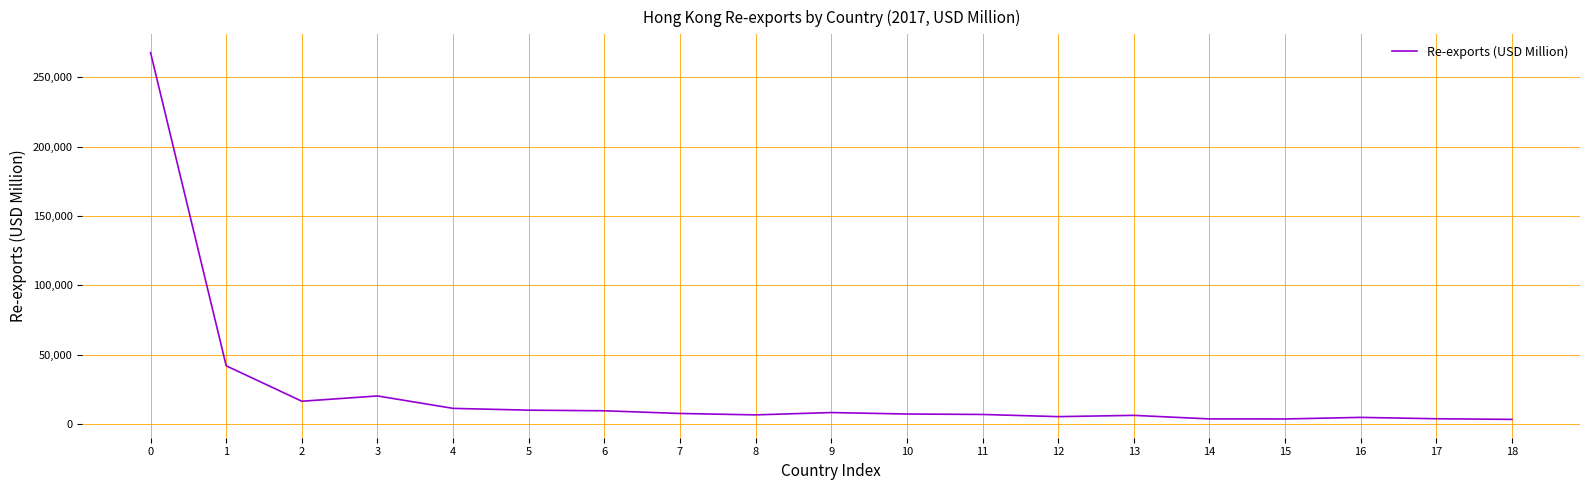

The value at 2 is 16343.4. True or false?

True